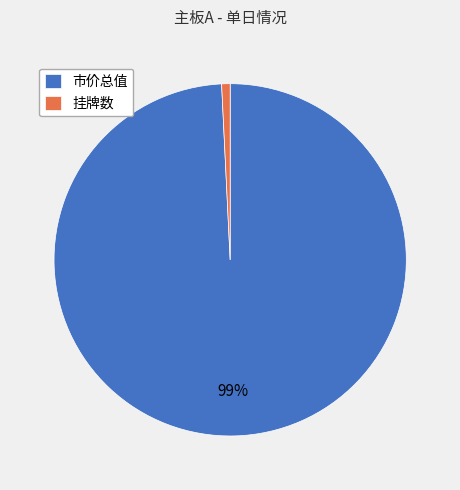

Does 市价总值 account for over 50% of the chart?

Yes